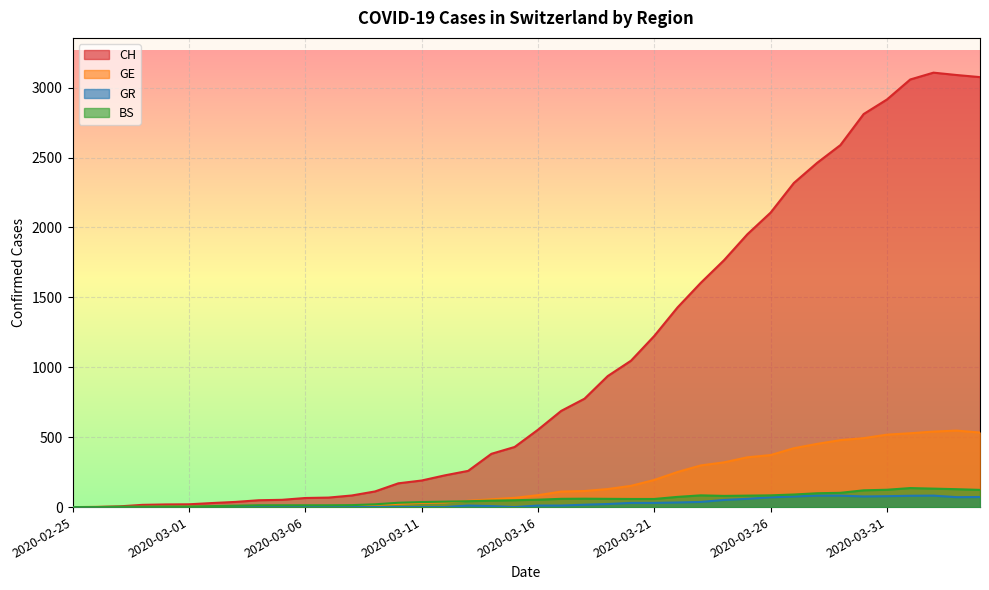

Between 2020-03-31 and 2020-04-04, which is larger?

2020-04-04